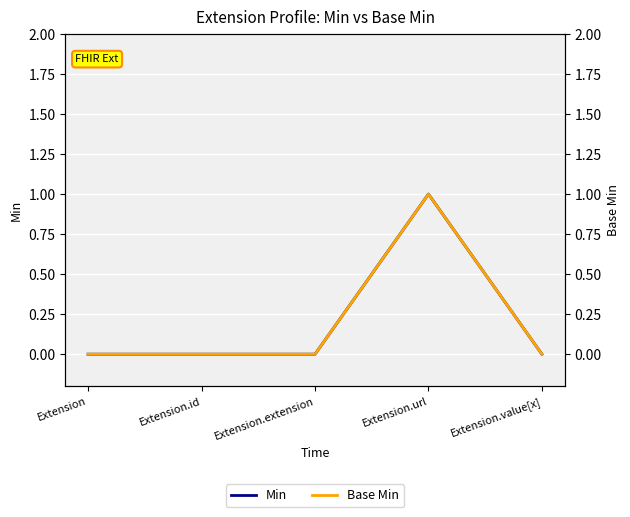

True or false: Min and Base Min intersect in this chart.

False